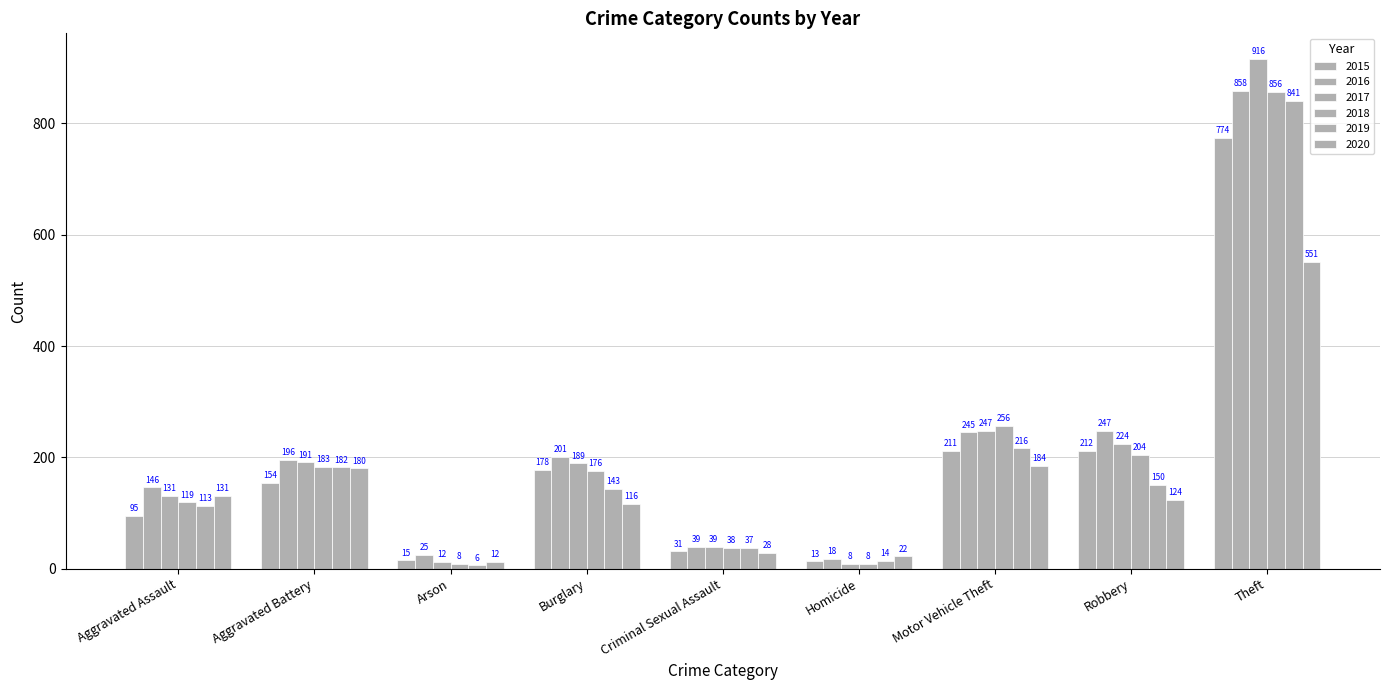

How many bars are there in total?

54